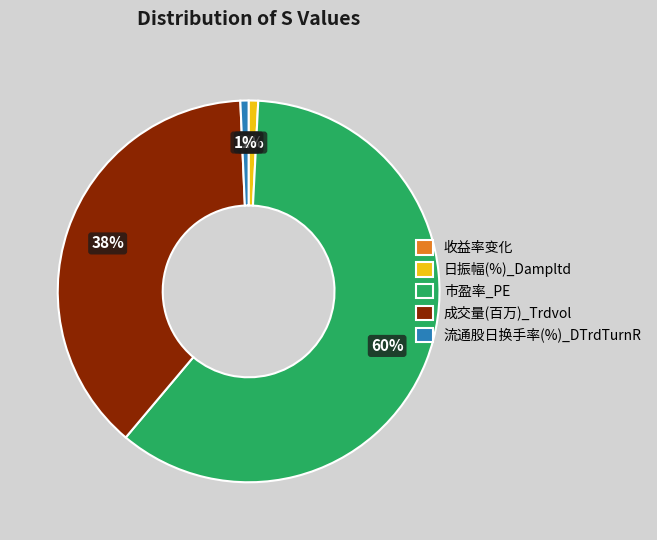

What portion of the pie excludes 成交量(百万)_Trdvol?

61.8%